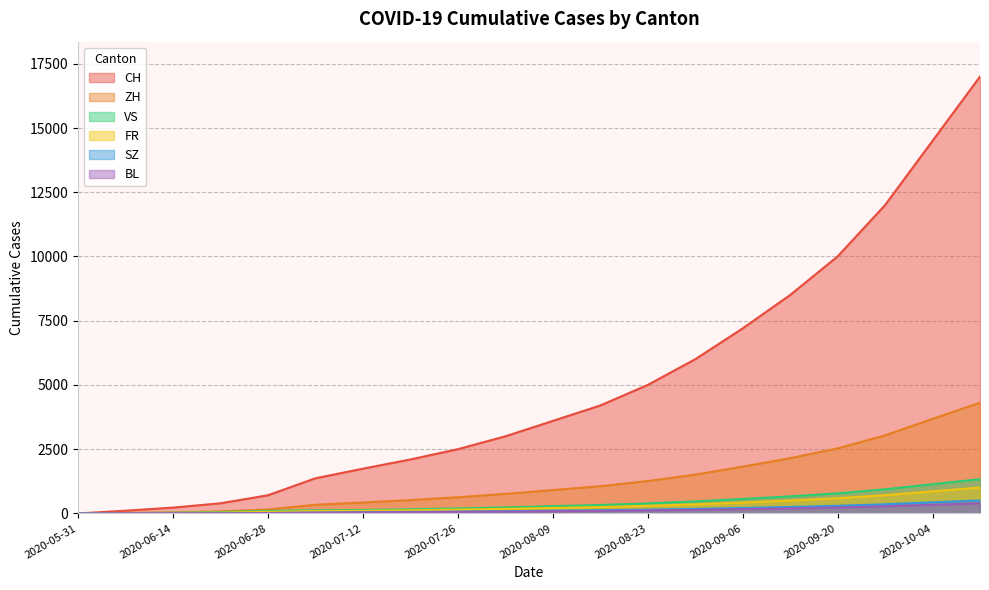

How many lines are shown in the chart?

6